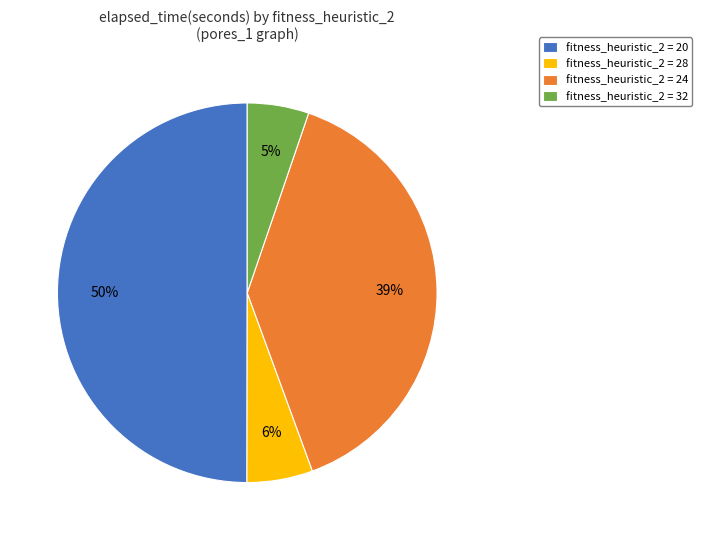

Which category has the biggest portion of the pie?

fitness_heuristic_2 = 20